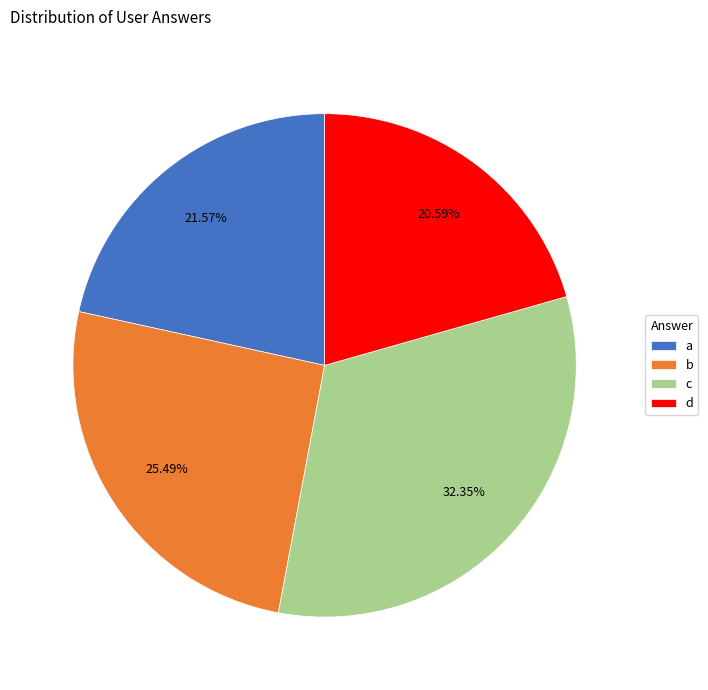

To the nearest percent, what is the difference between the largest and smallest slice percentages?

12%